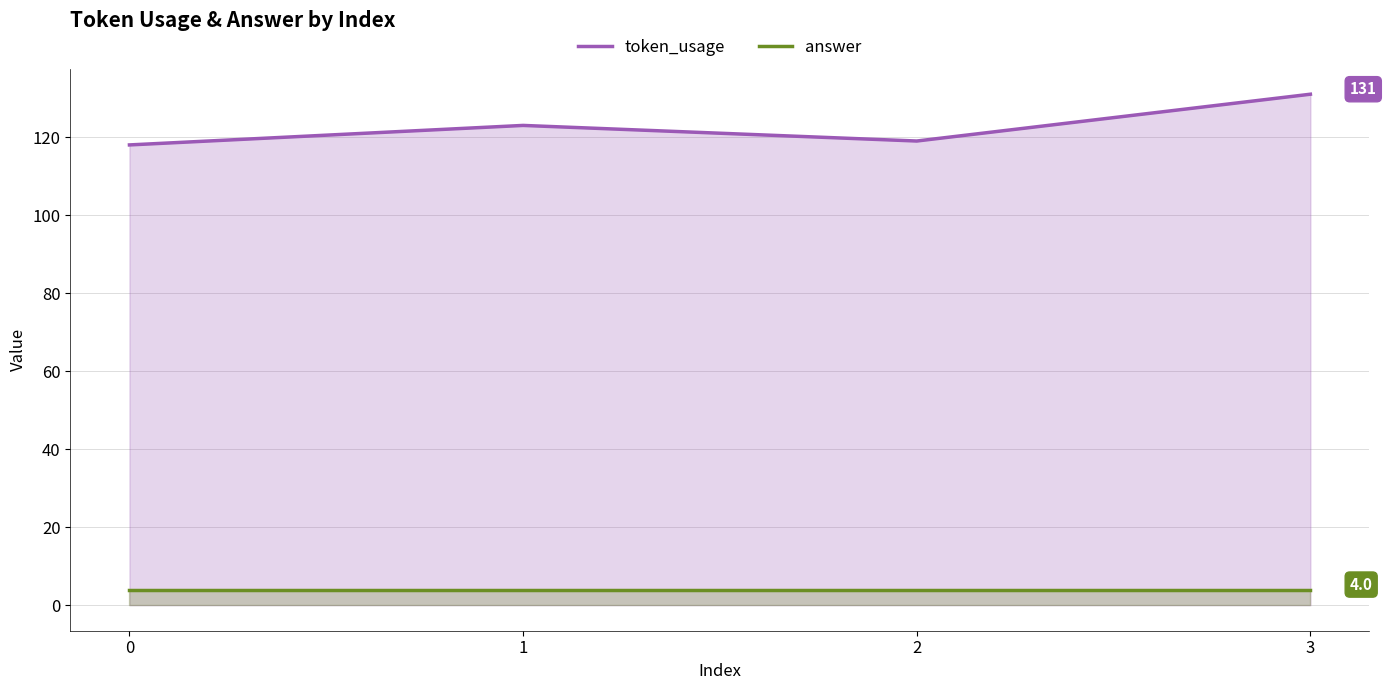

Between 1 and 3, which series saw the biggest shift?

token_usage